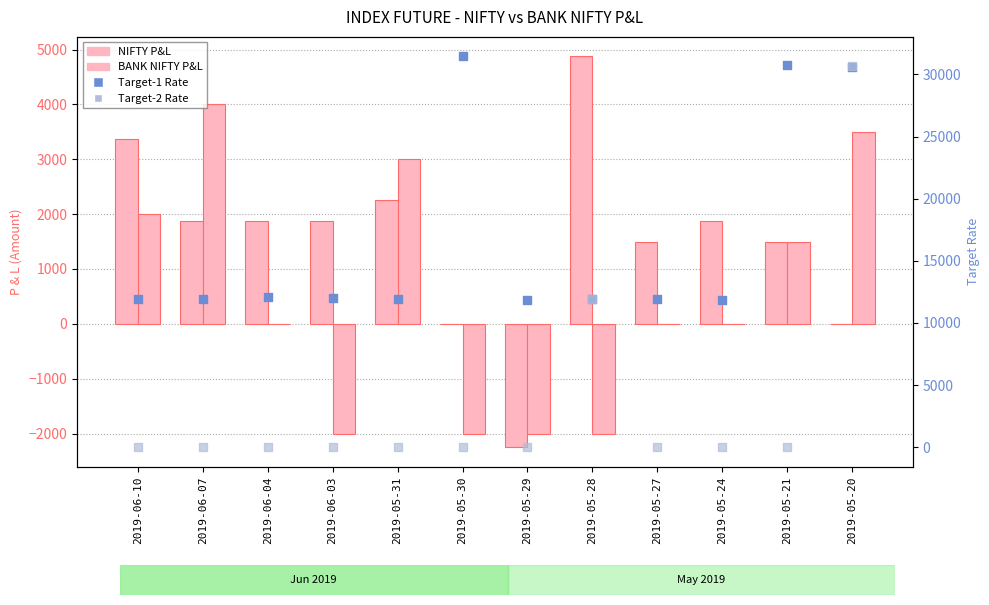

What are all the series names shown in the legend?

NIFTY P&L, BANK NIFTY P&L, Target-1 Rate, Target-2 Rate